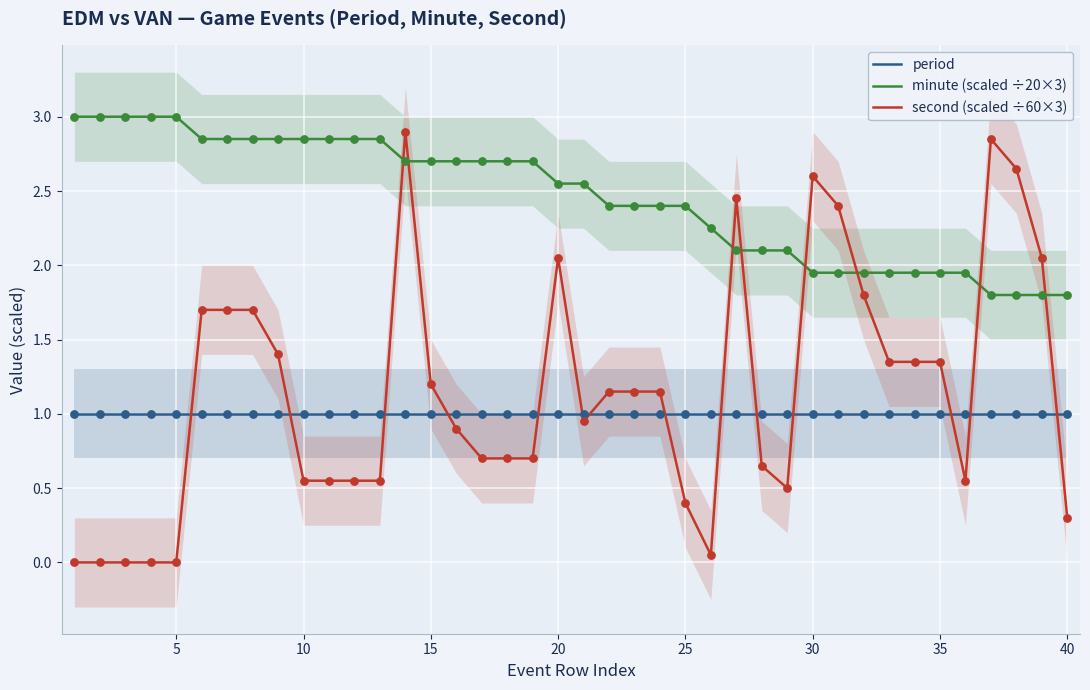

Which series has the largest total across all categories?

minute (scaled ÷20×3)